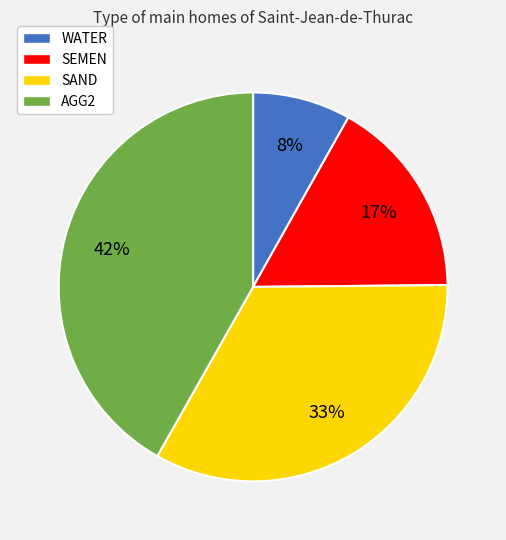

To the nearest percent, what is the difference between the largest and smallest slice percentages?

34%